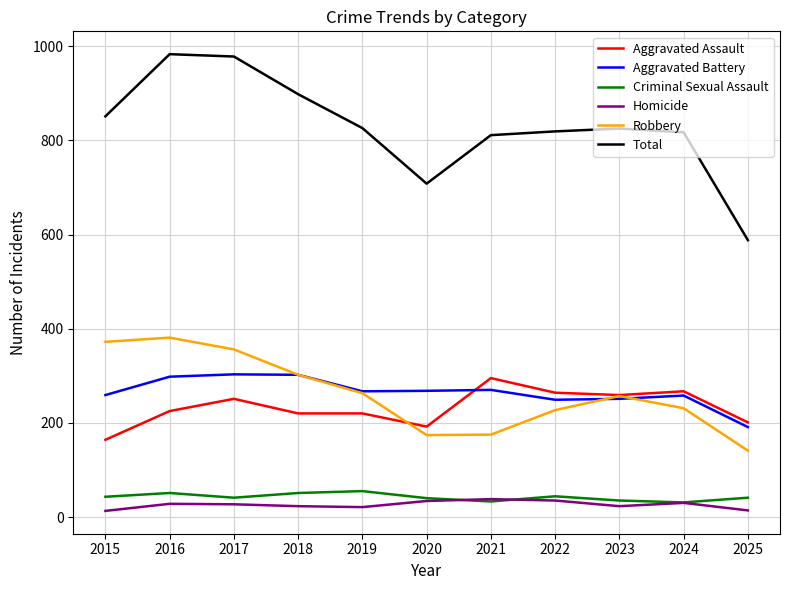

What is the highest value of the Aggravated Battery series?

303